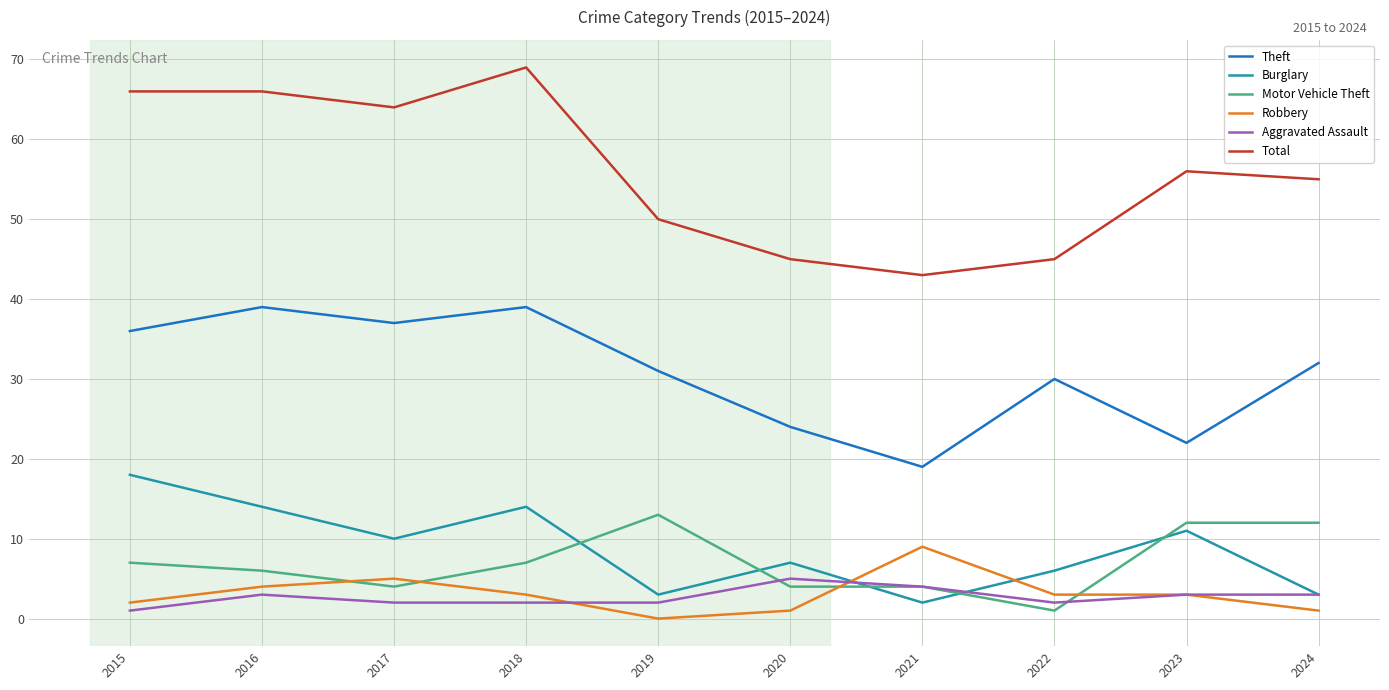

Where is the first local maximum for Burglary?

2018